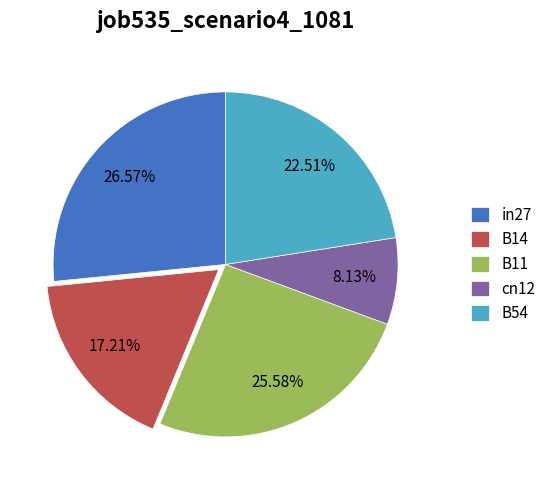

To the nearest percent, what portion does cn12 represent?

8%